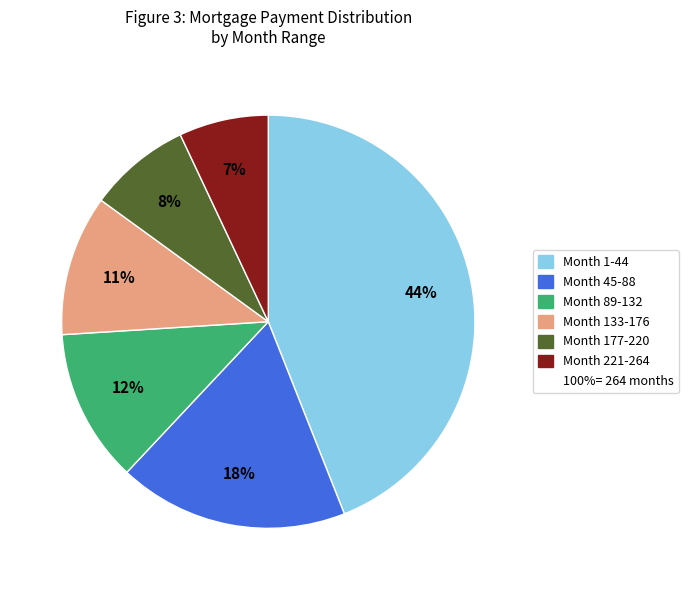

How many segments does this pie chart have?

6